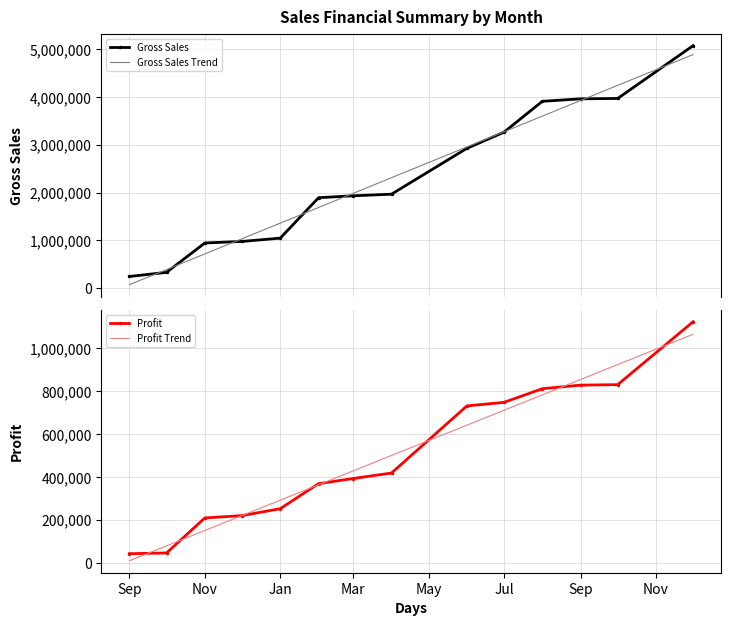

What is the value of the Gross Sales point at the 1st from the left?

244635.0